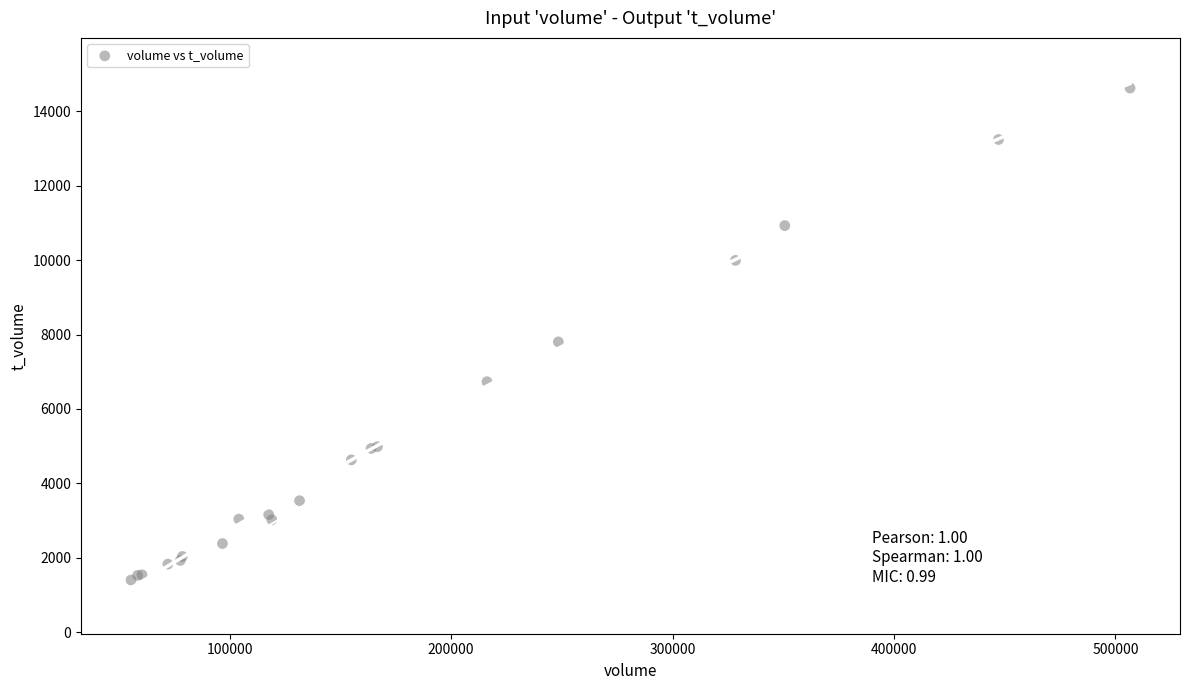

What Y value in the scatter plot is closest to 8015?

7804